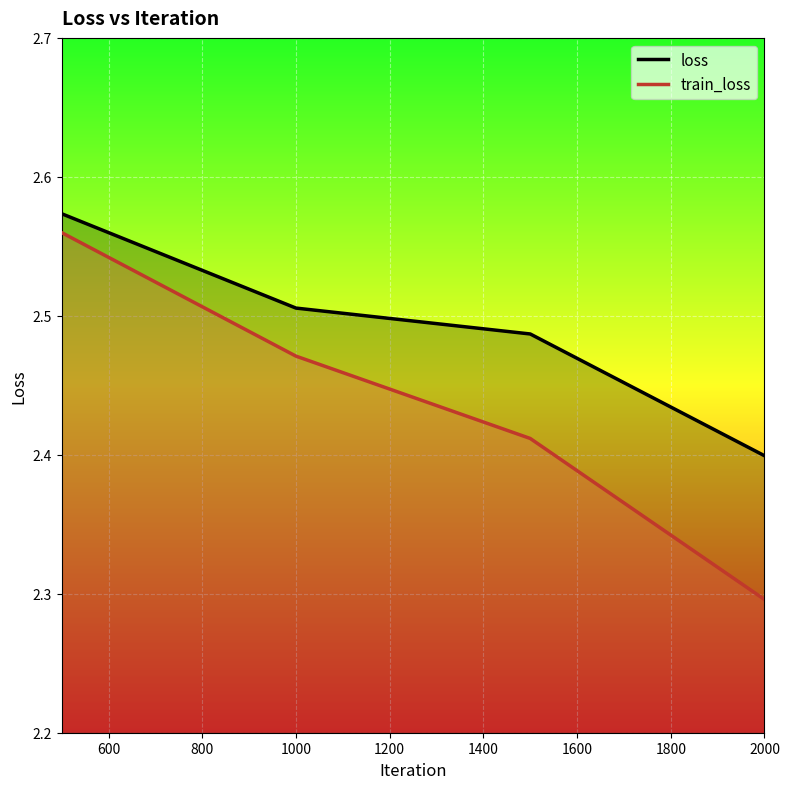

What is the total value across all series at 2000?

4.7